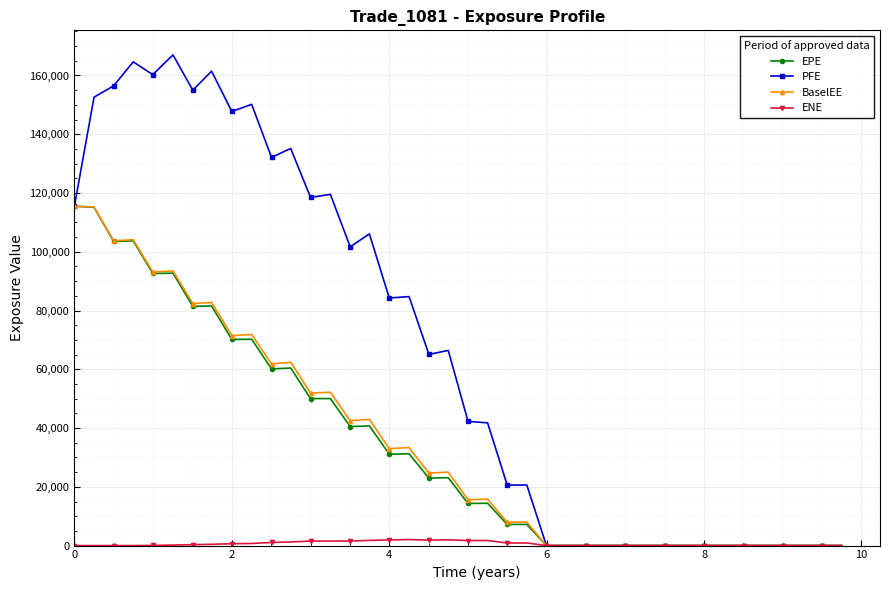

True or false: ENE has more than 1 points higher than both neighbors.

True